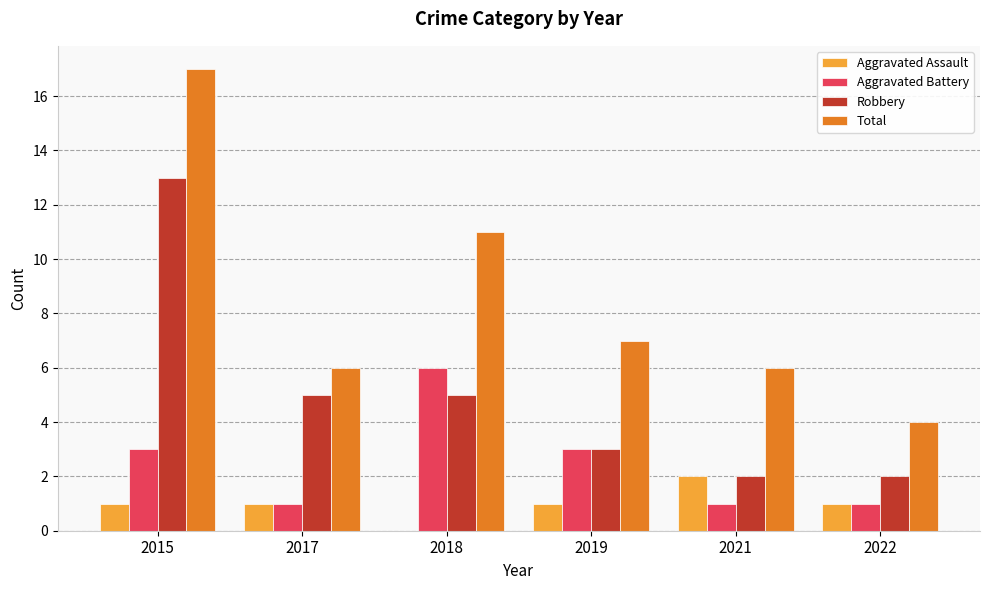

What is the sum of the Robbery values at 2015 and 2022?

15